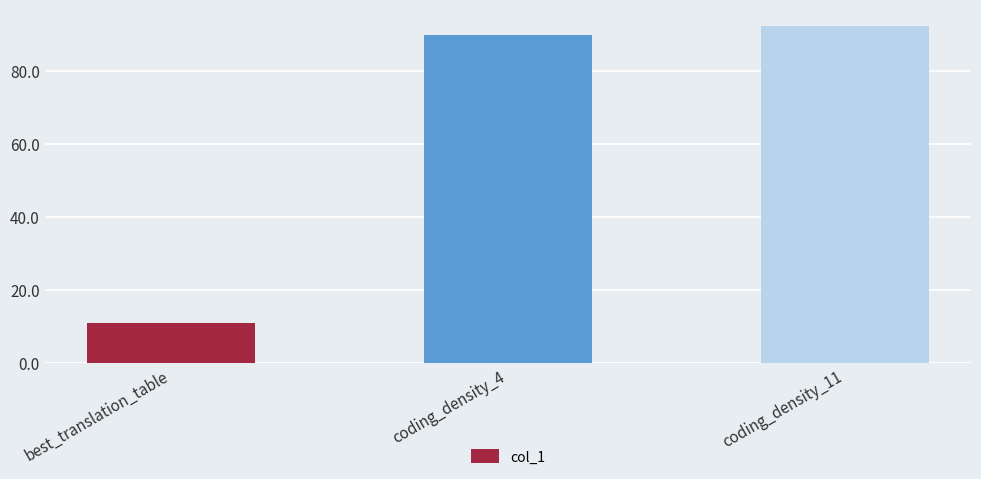

Which has a higher value, coding_density_11 or coding_density_4?

coding_density_11